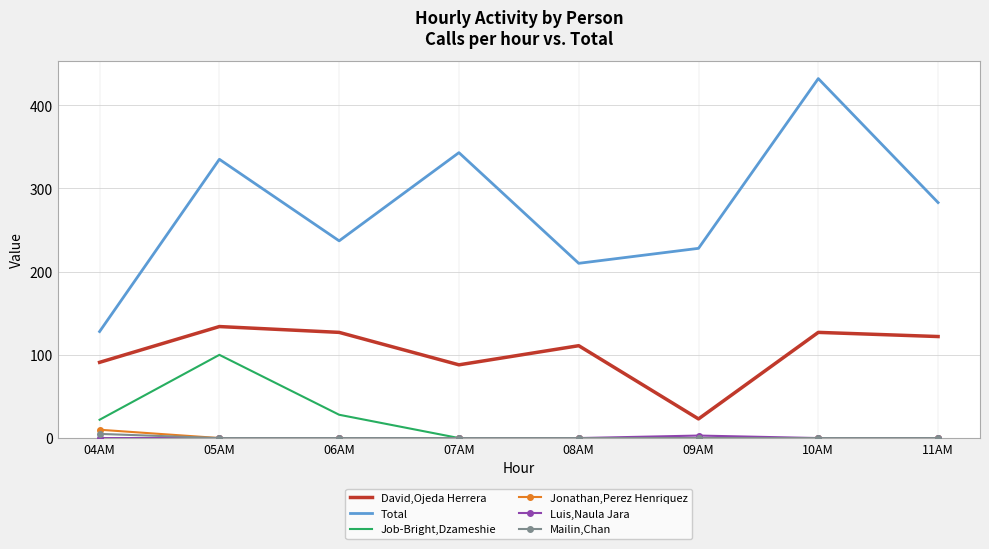

Where is the first local maximum for Total?

05AM